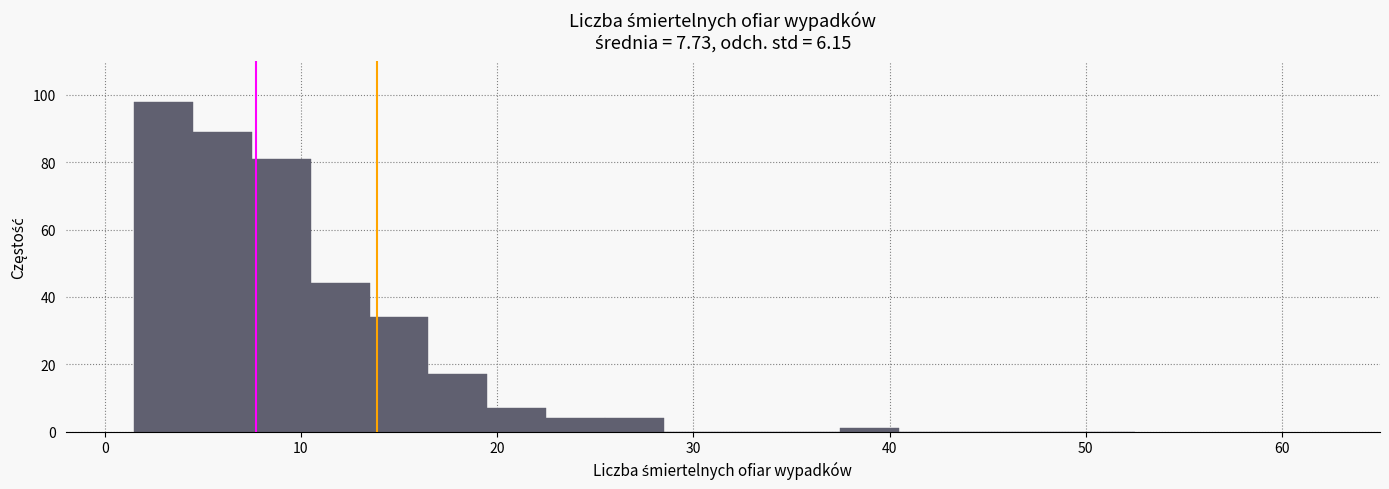

Around what value on the x-axis is the tallest bar? Give the approximate position of its centre, as read against the axis.

3